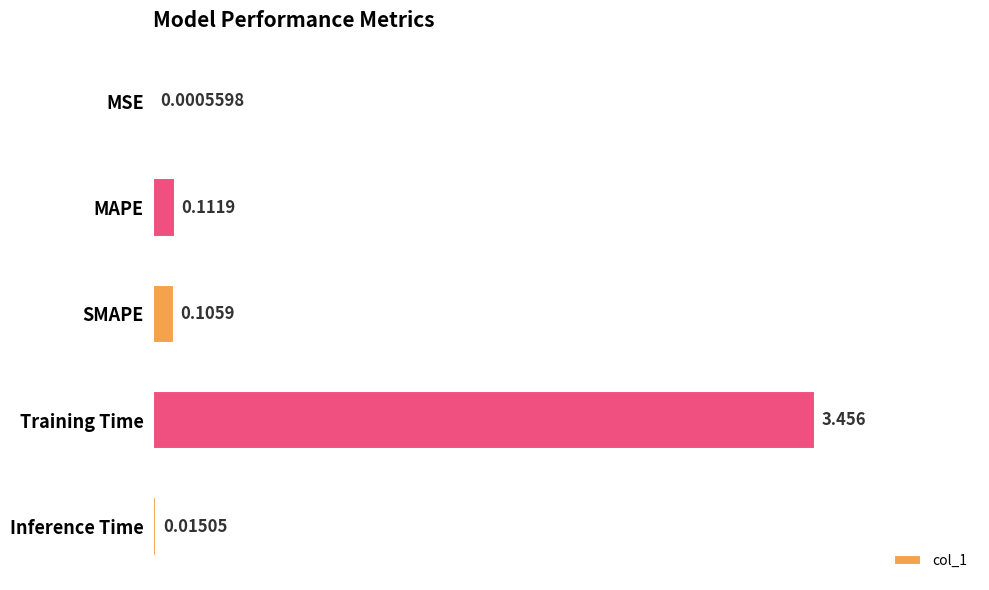

Which label corresponds to the largest value in the chart?

Training Time